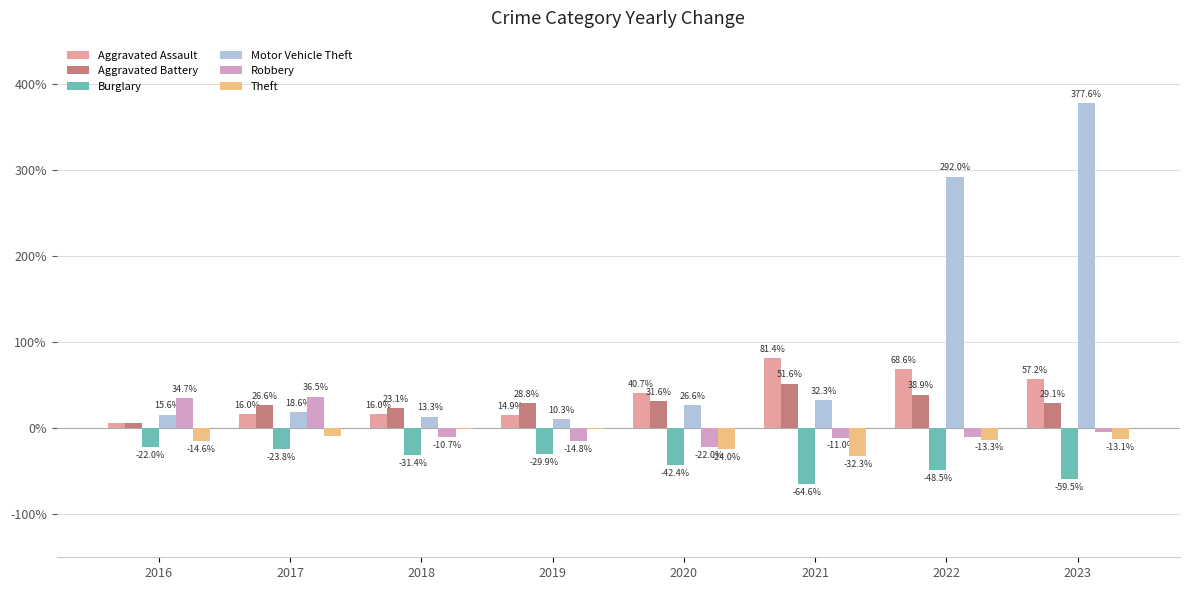

The Aggravated Battery series shows 64.4 at 2022. True or false?

False